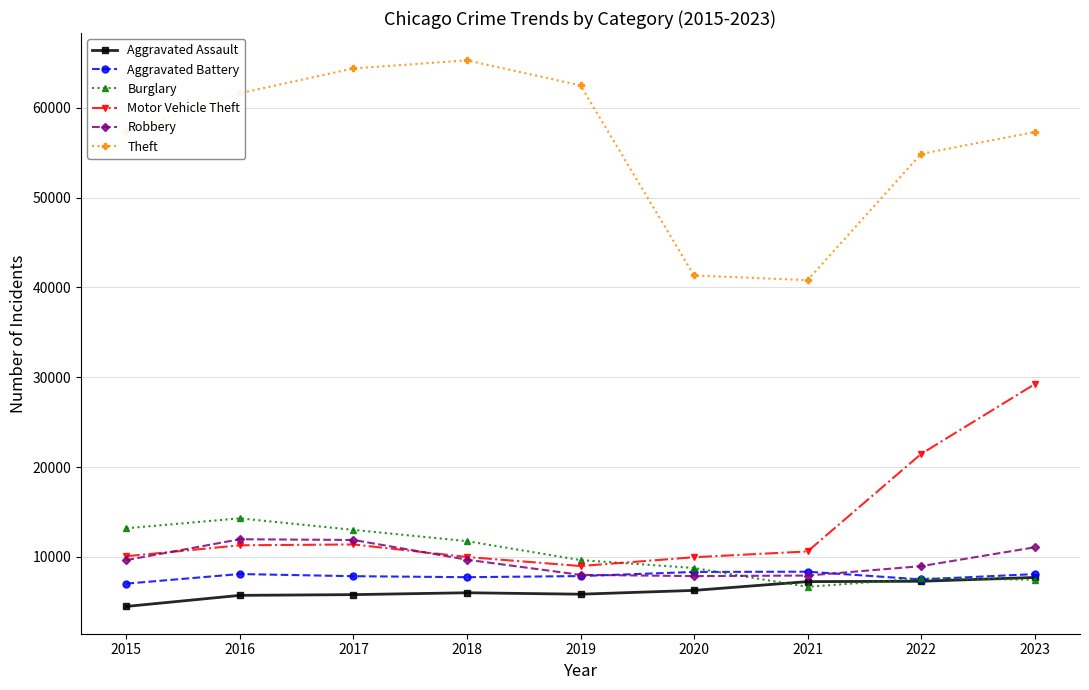

True or false: Robbery has a value of 2769 at 2017.

False